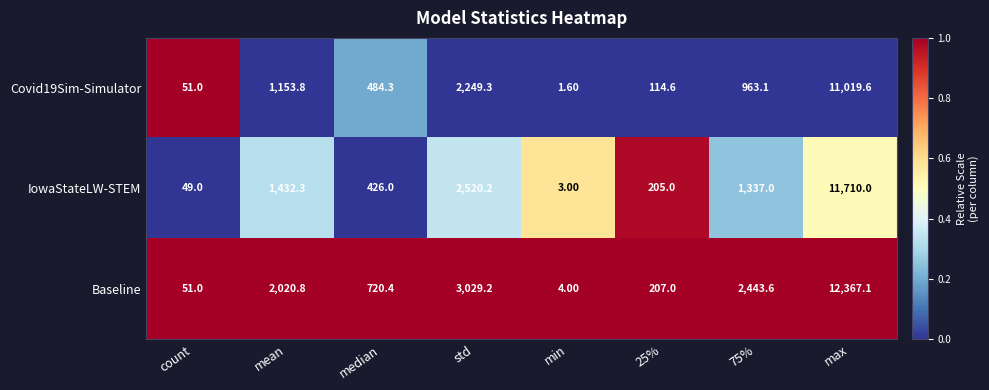

Which category has the highest value in the Baseline series?

max